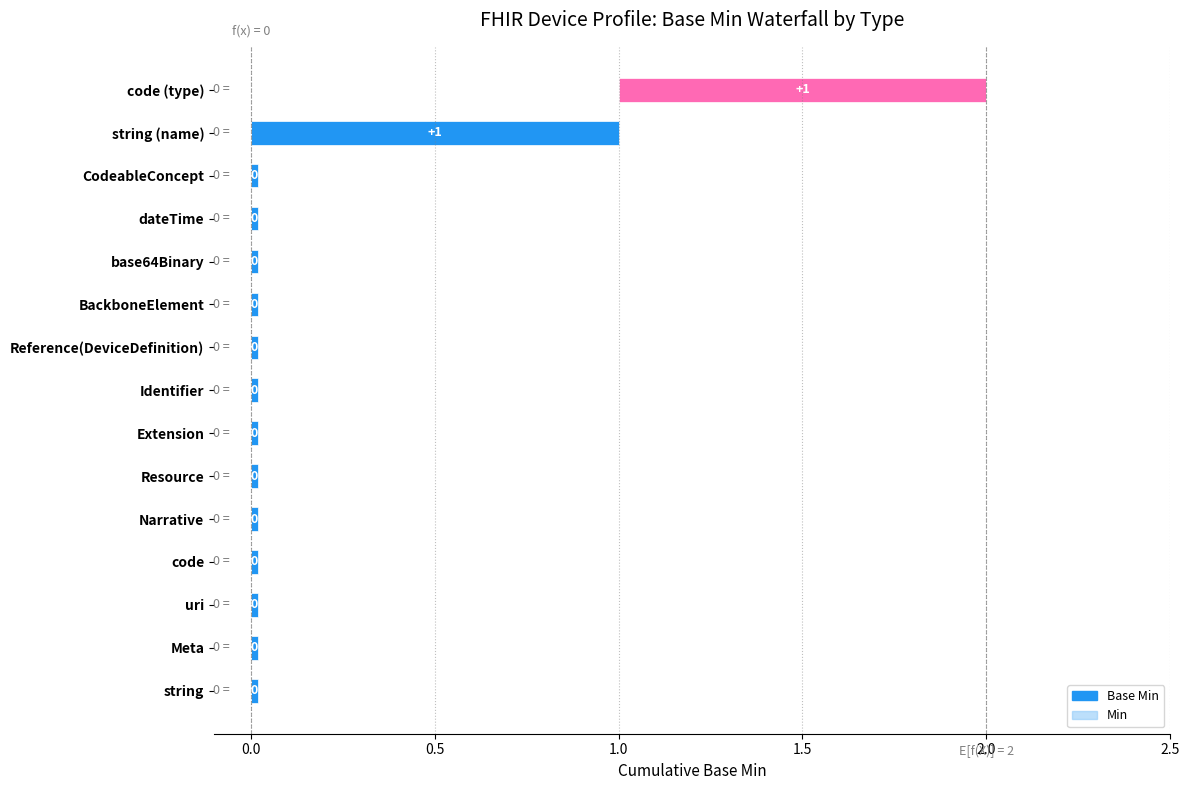

What are all the series names shown in the legend?

Min, Base Min